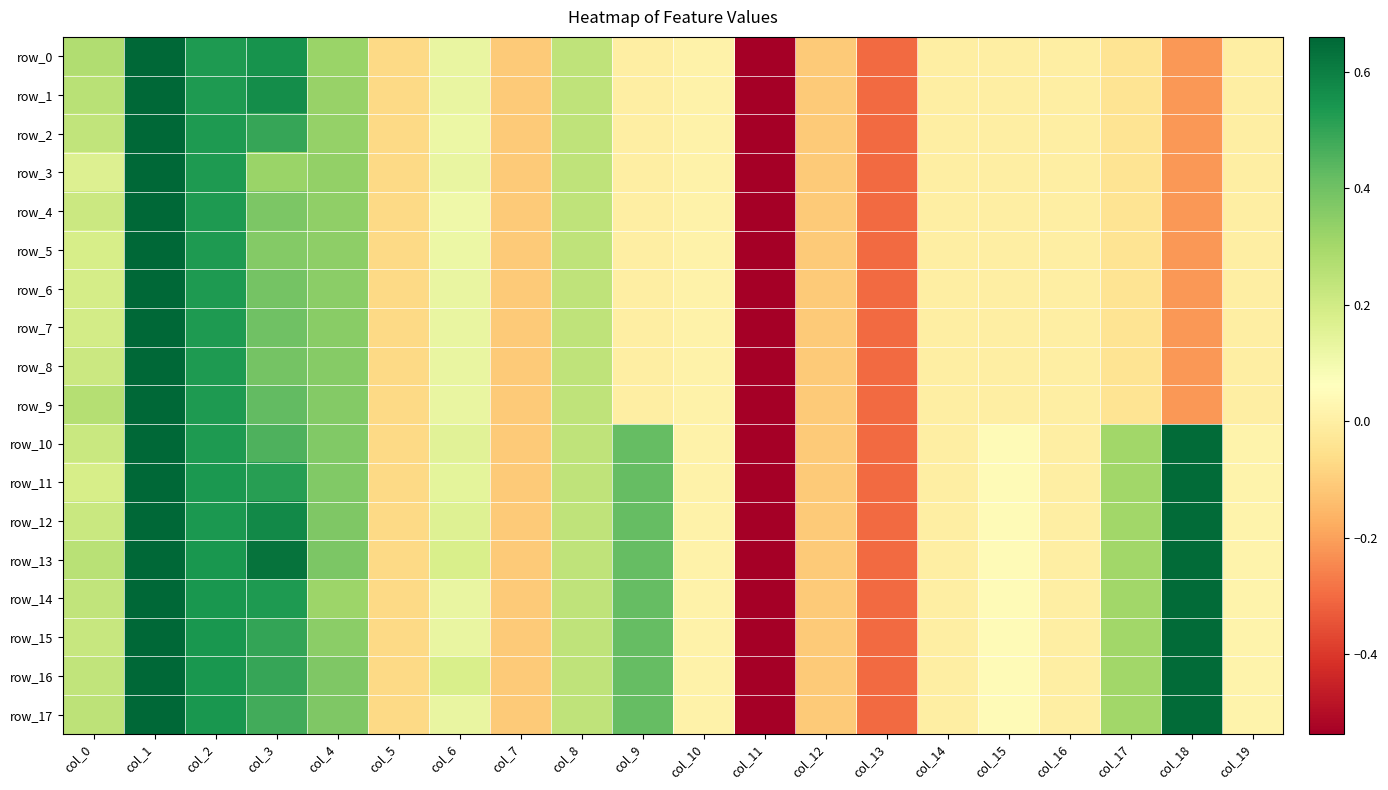

What is the difference between the maximum and minimum values in the row_17 series?

6.0